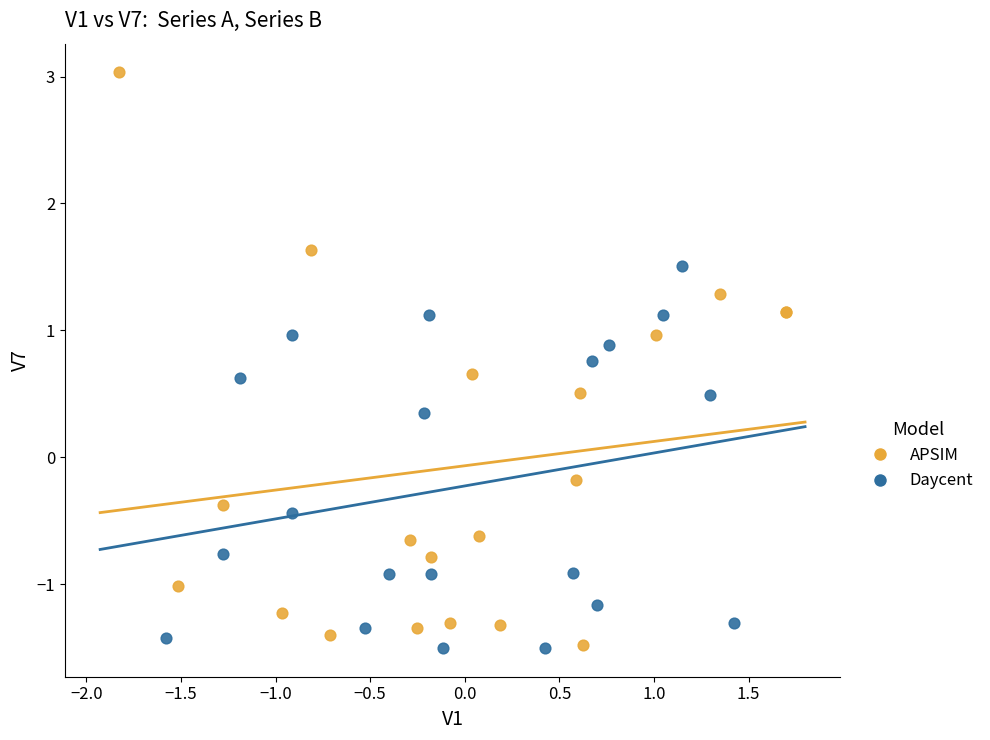

Which series has the largest Y range (max minus min)?

APSIM